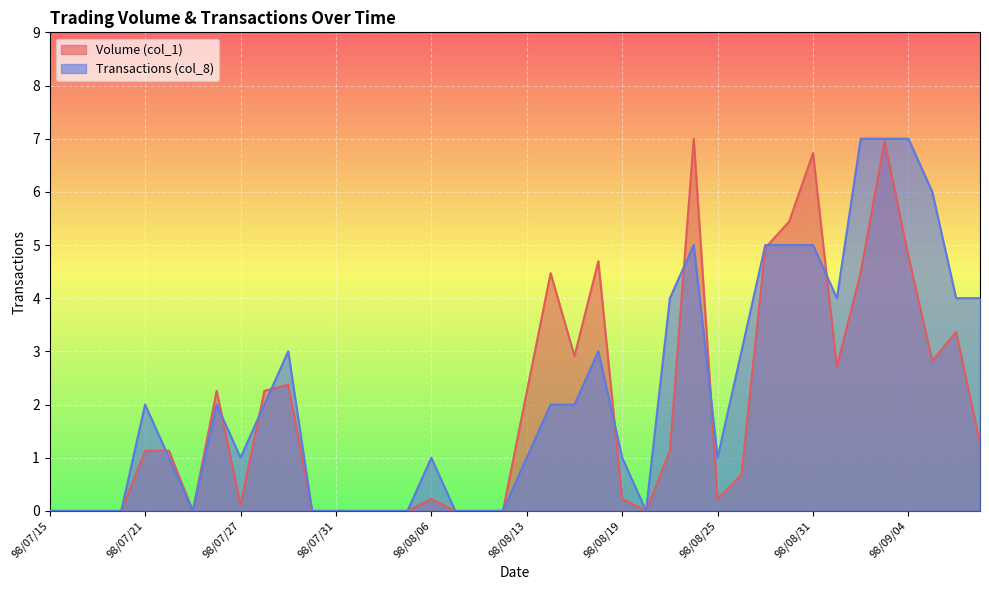

Where do Volume (col_1) and Transactions (col_8) first cross each other?

98/07/21 and 98/07/22